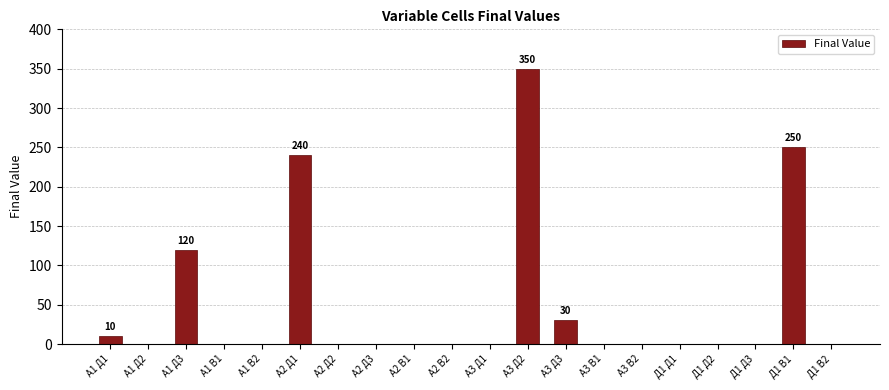

Are the bars horizontal?

No